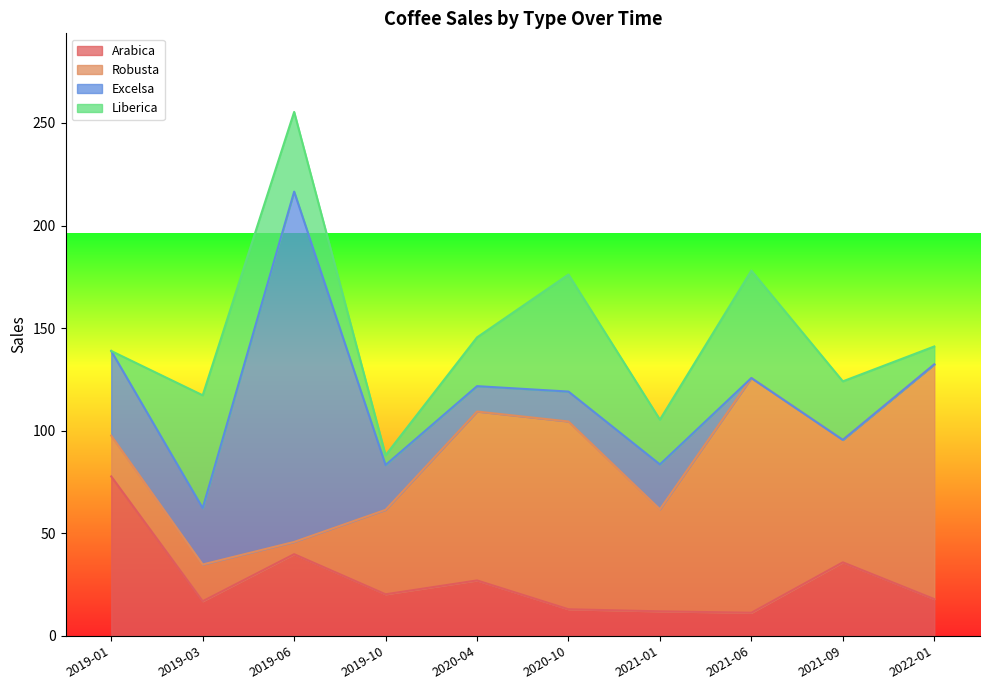

What is the average value of the Excelsa series?

31.0